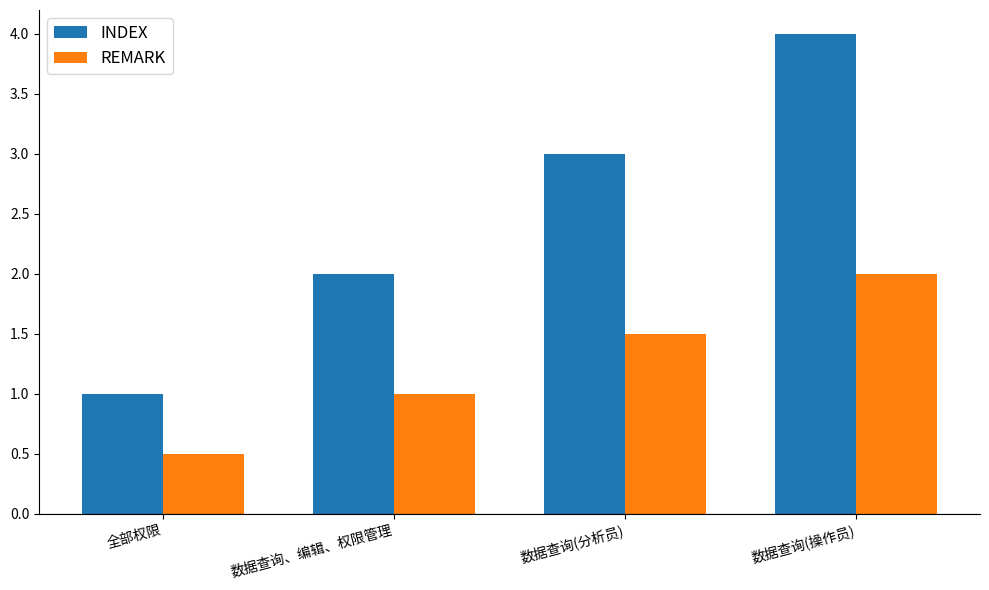

What position from the left is 全部权限?

1